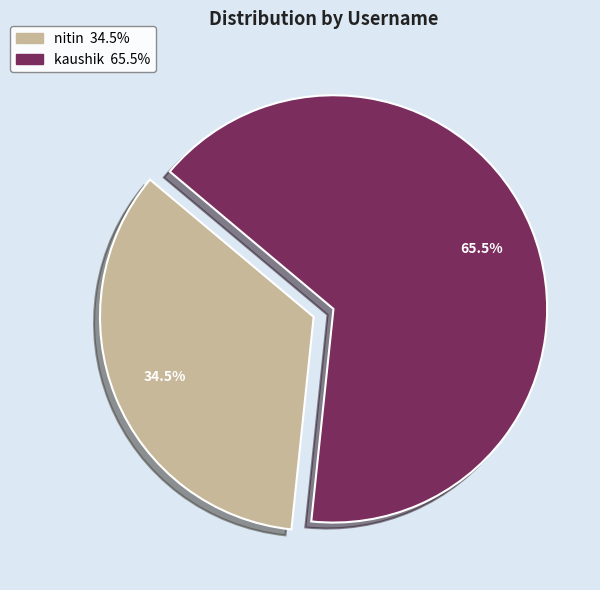

Does kaushik account for over 50% of the chart?

Yes